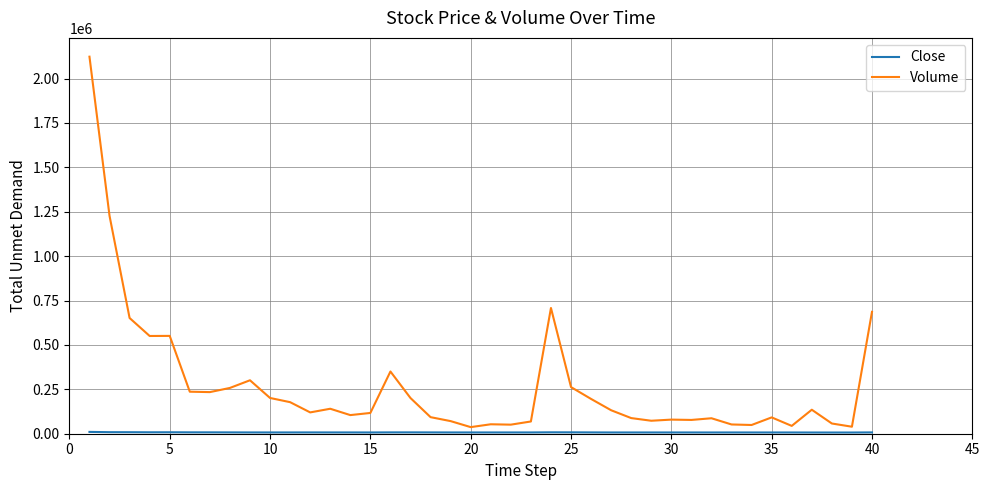

Does the chart display data point markers on the line(s)?

No